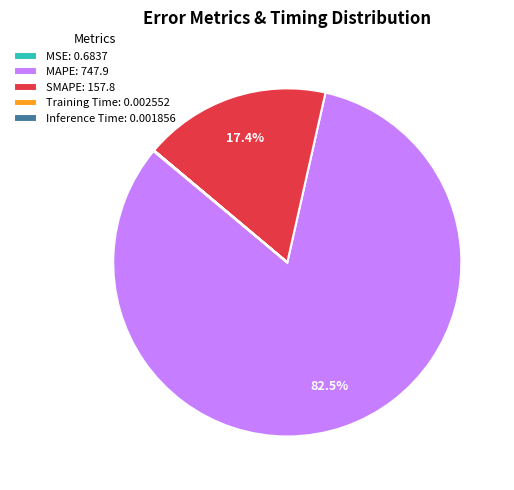

Does MAPE: 747.9 account for over 50% of the chart?

Yes